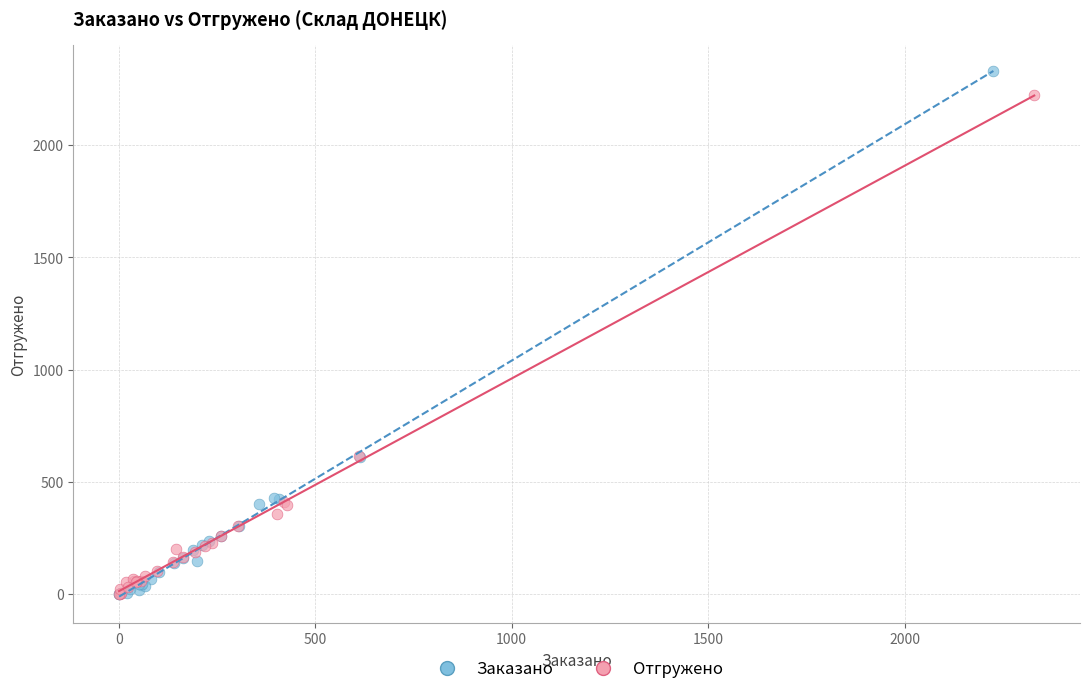

What are all the series names shown in the legend?

Заказано, Отгружено